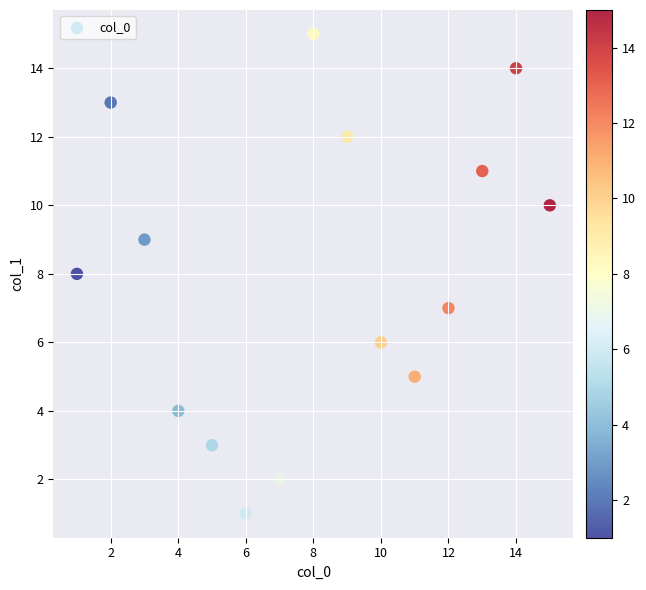

What is the range of Y values (max minus min)?

14